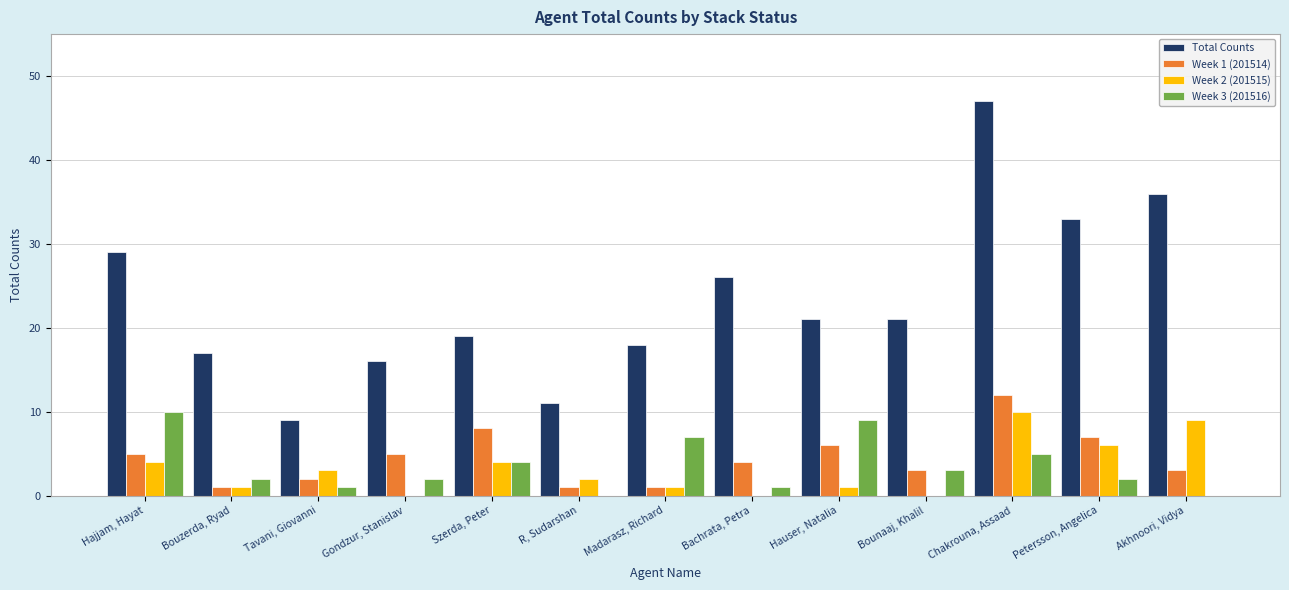

What are all the series names shown in the legend?

Total Counts, Week 1 (201514), Week 2 (201515), Week 3 (201516)